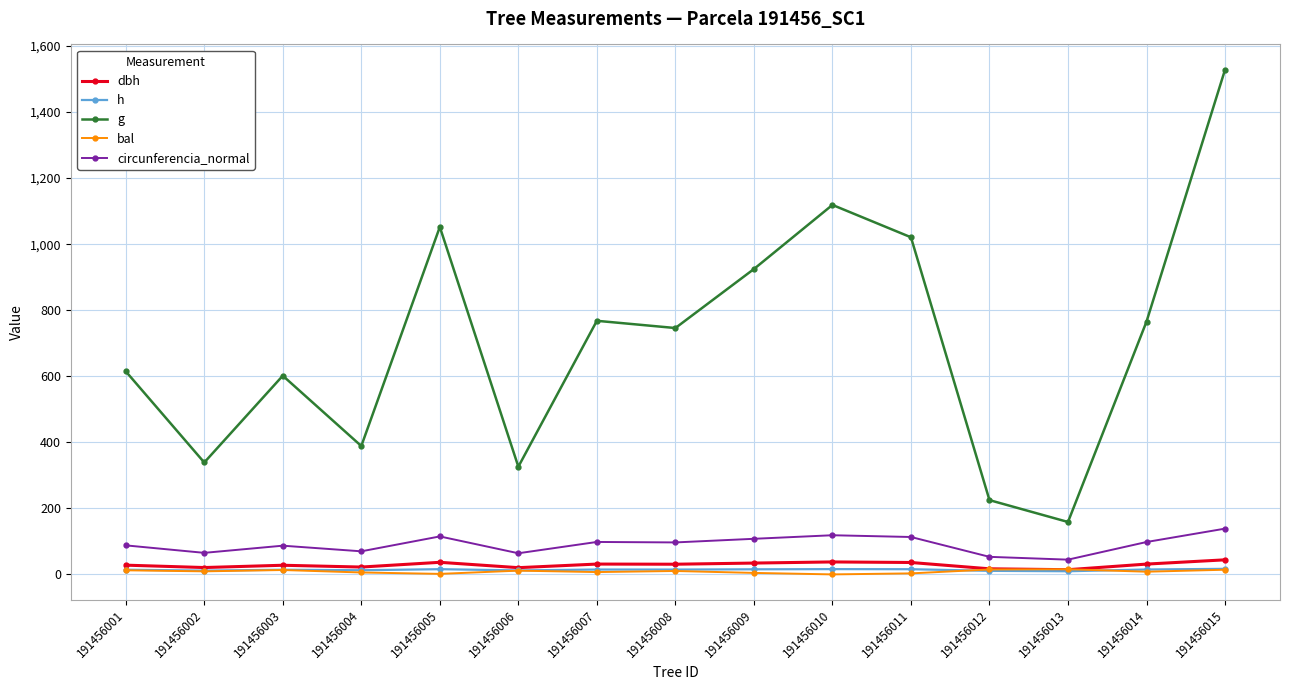

What is the maximum value shown in the chart?

1528.3